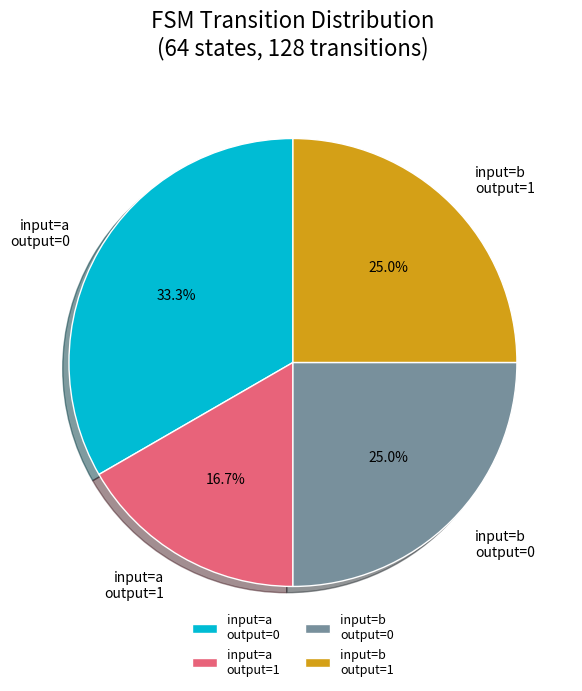

Is there any slice that represents more than half of the pie?

No